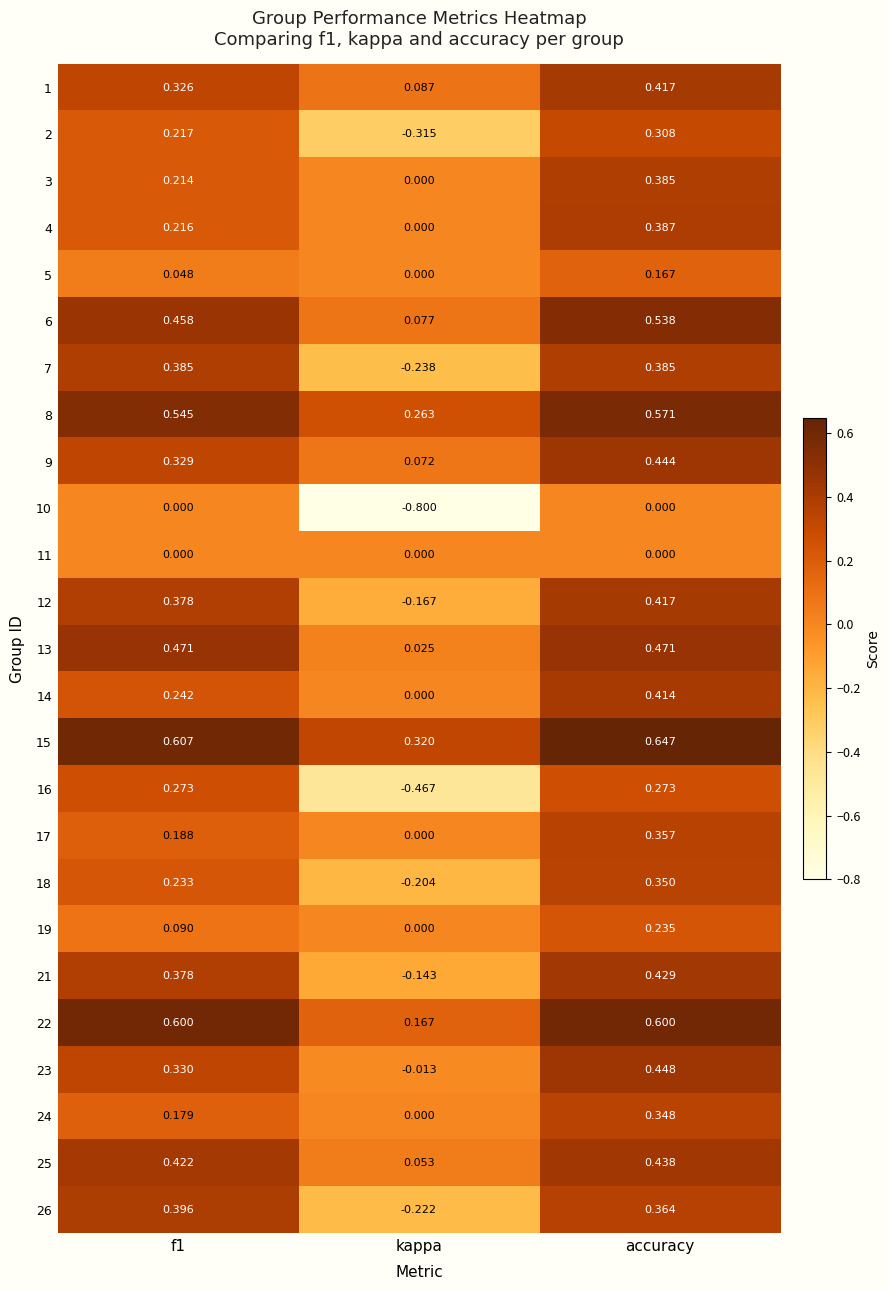

Which label corresponds to the largest value in the chart?

accuracy